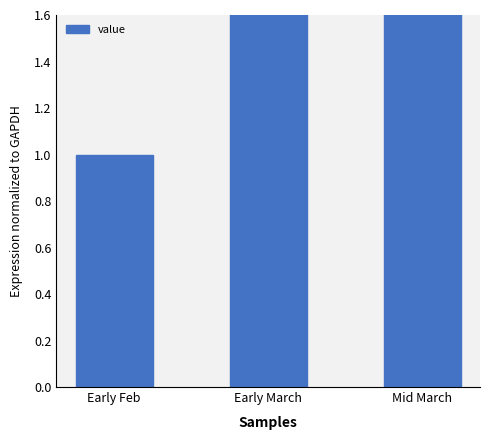

What value does the data have at Early March?

4.5